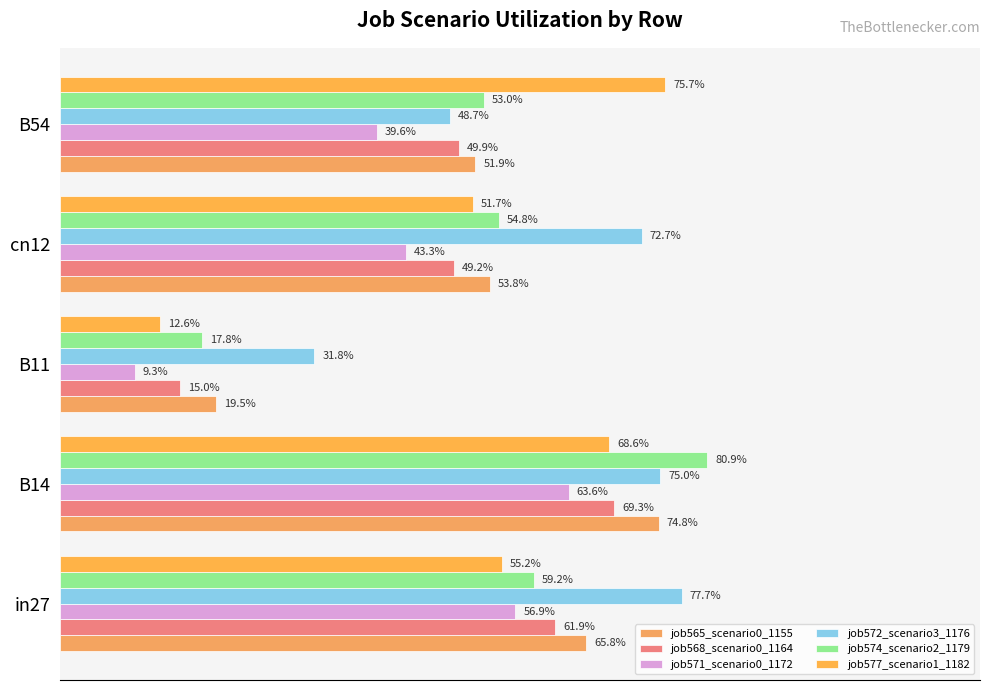

How many bars are there in each group?

6